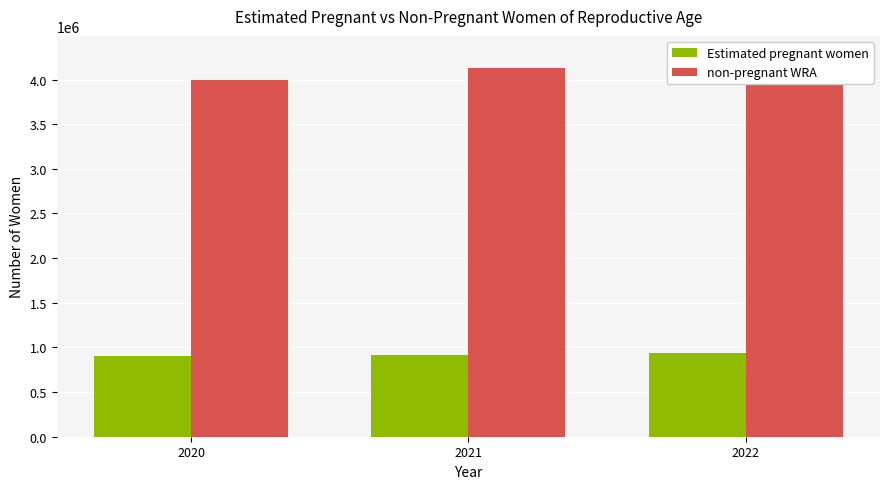

Is it true that Estimated pregnant women equals 593024.5 at 2022?

False